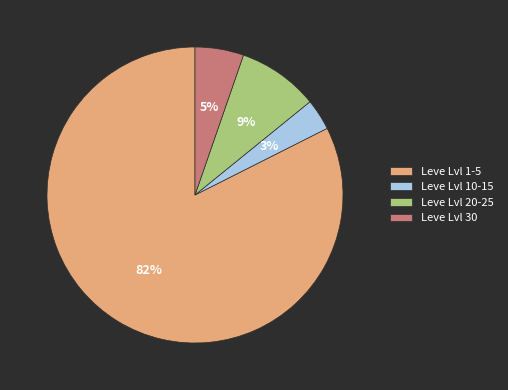

What percentage is the Leve Lvl 20-25 slice, to the nearest percent?

9%